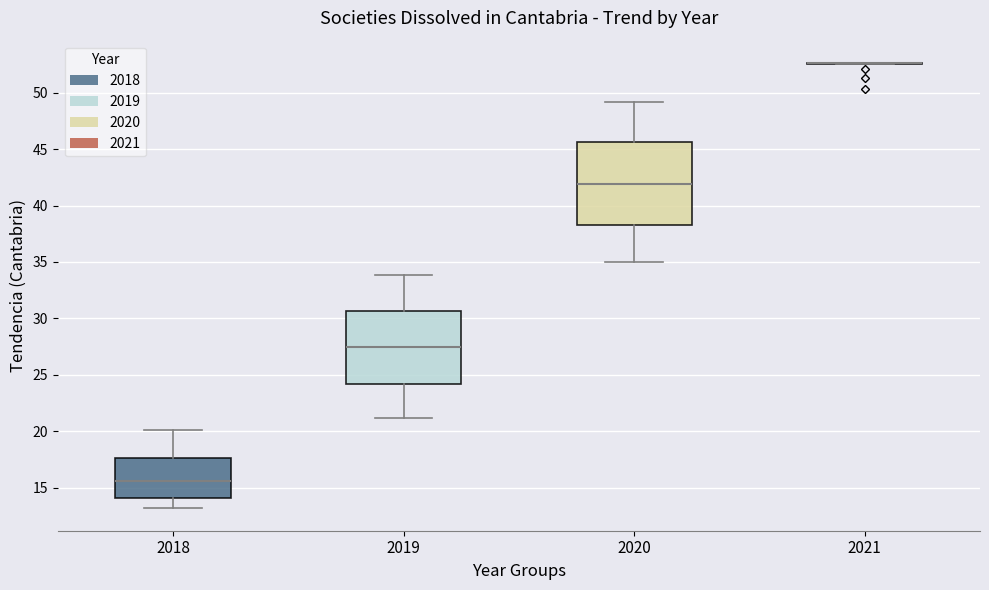

Where does the lower whisker of the box at x = 2020 end on the y-axis? The values are not printed on the chart, so give them approximately, as read against the axis.

35.0